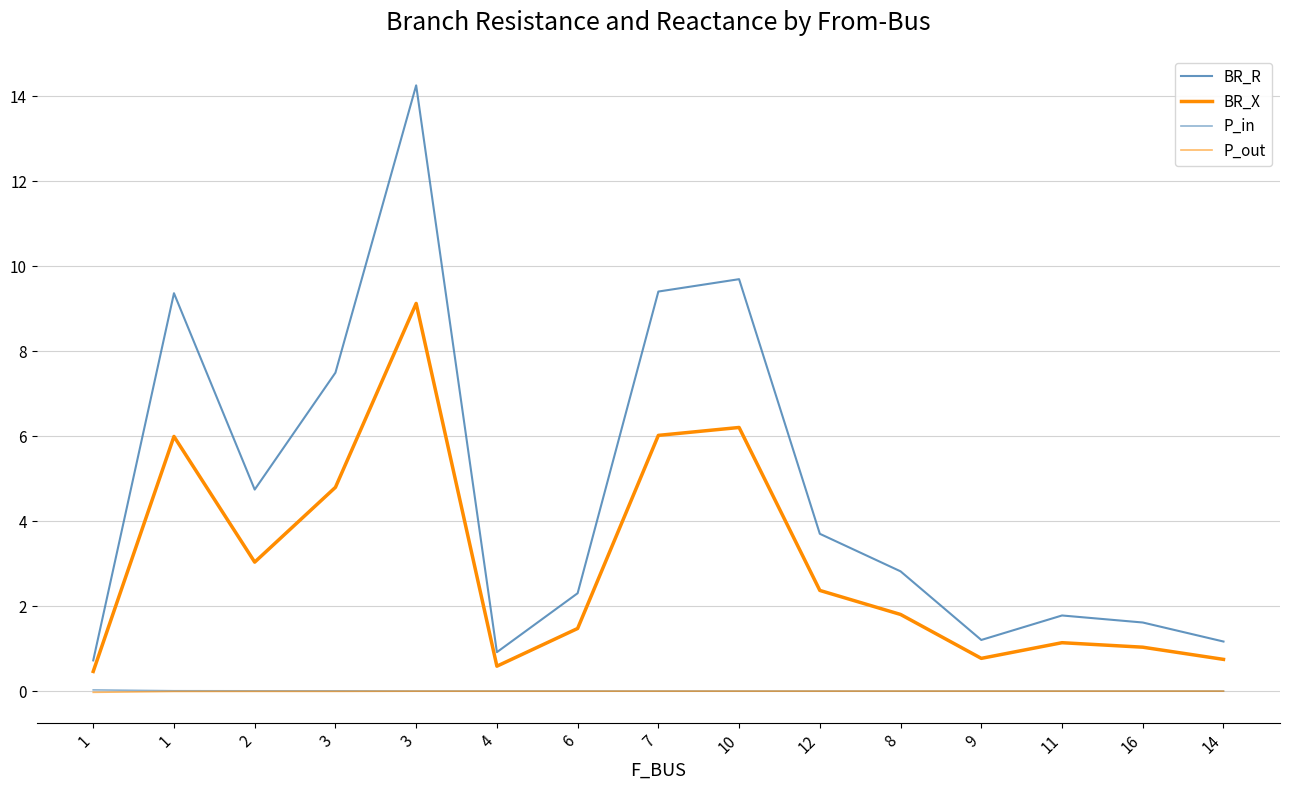

Rank the categories by BR_R value from lowest to highest.

1, 4, 14, 9, 16, 11, 6, 8, 12, 2, 3, 1, 7, 10, 3